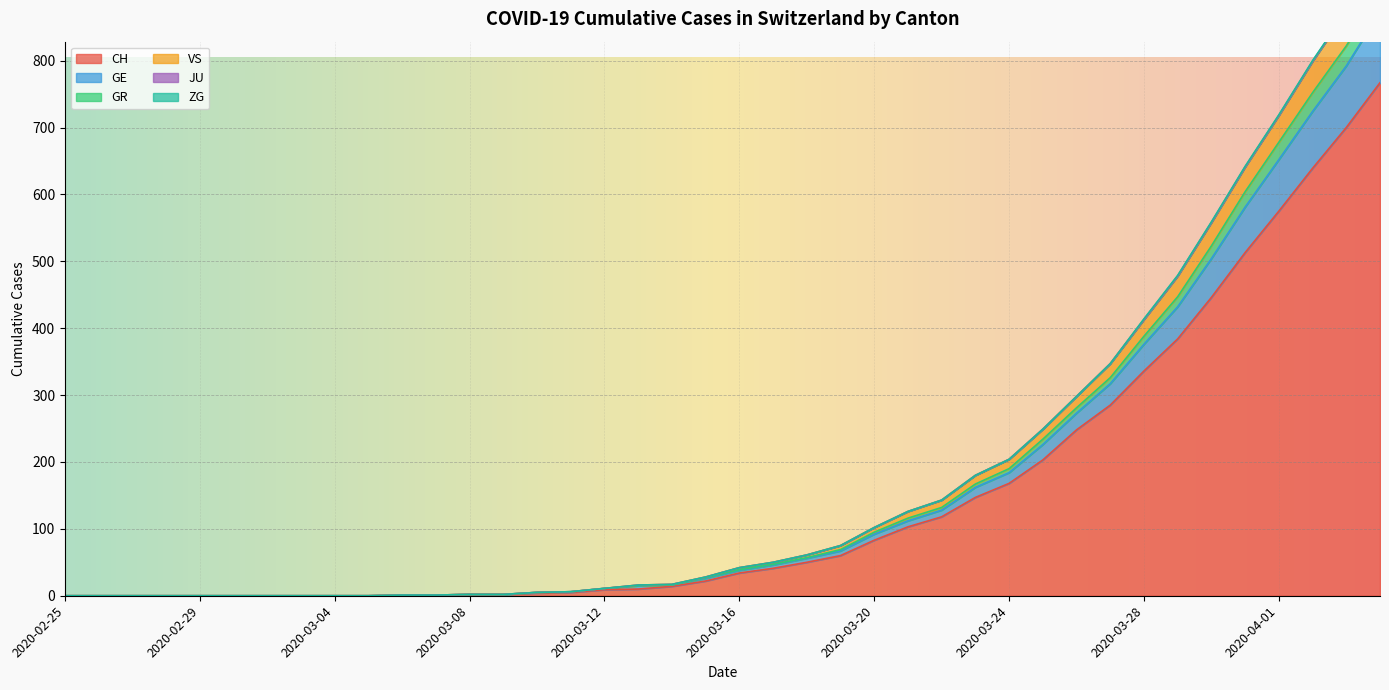

What is the highest value of the CH series?

767